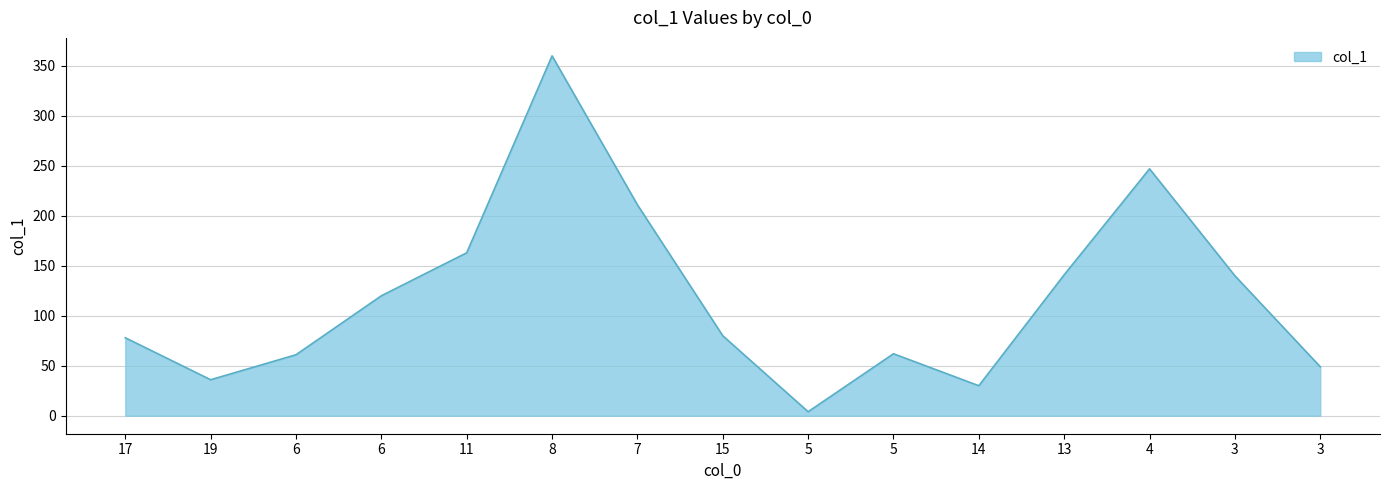

What is the greatest value displayed?

360